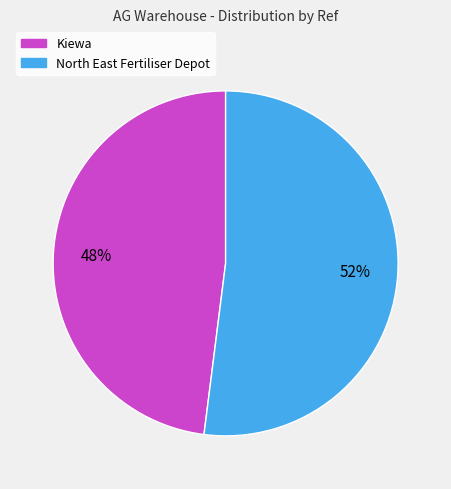

To the nearest percent, what portion does North East Fertiliser Depot represent?

52%